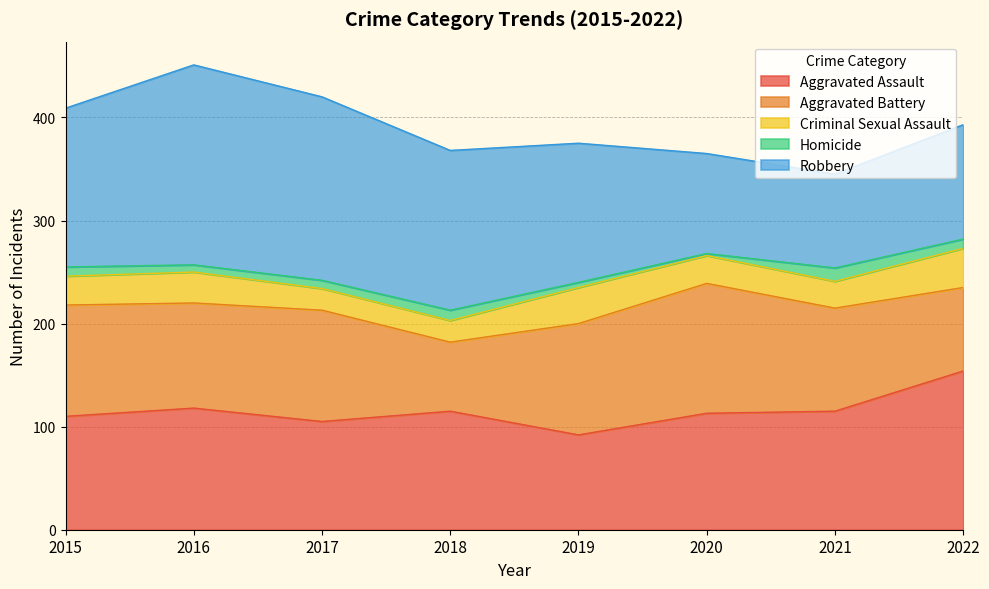

At how many categories does at least one series exceed 158?

2